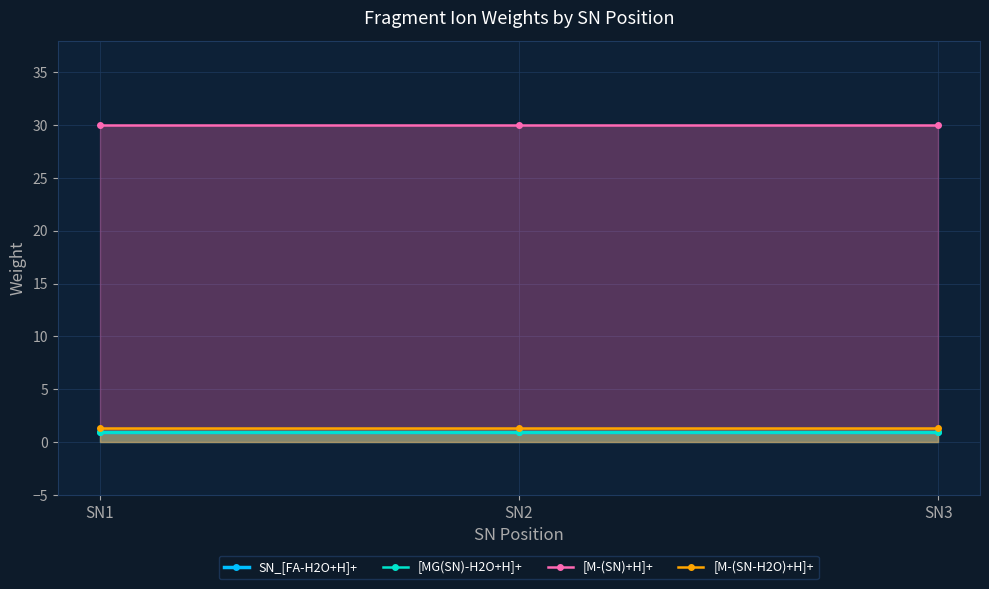

Where is [M-(SN)+H]+ nearest to the value 30?

SN1